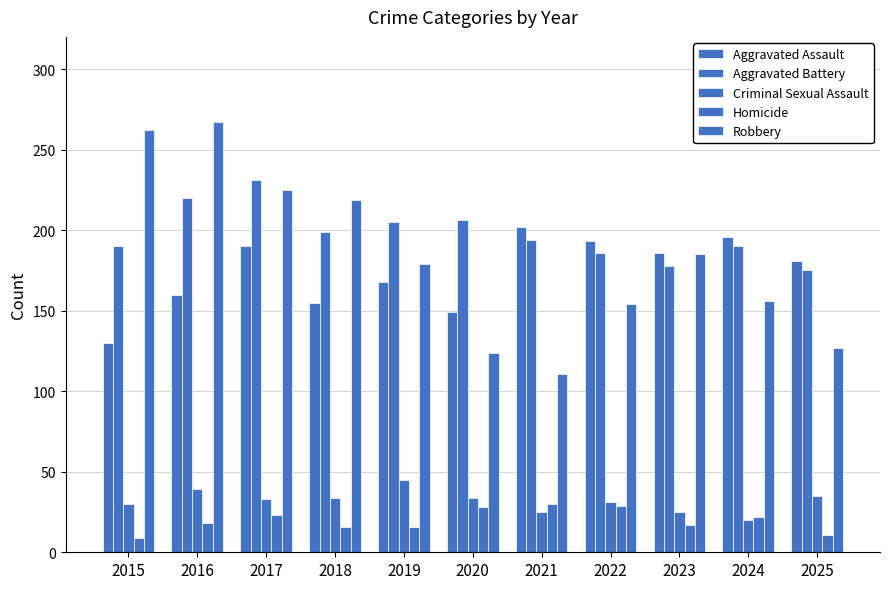

The value of Aggravated Assault at 2023 is 90. True or false?

False